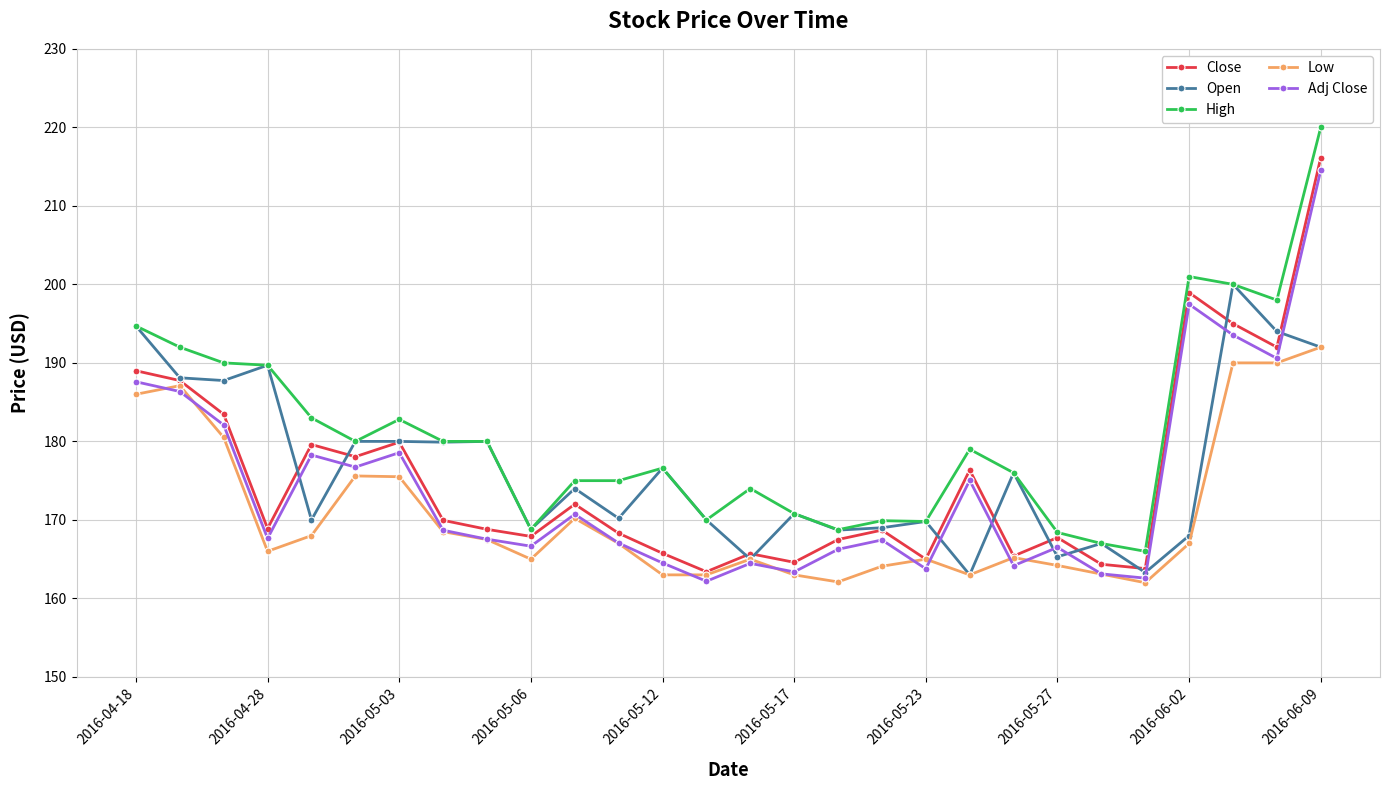

How many values in the Open series are below 174?

14